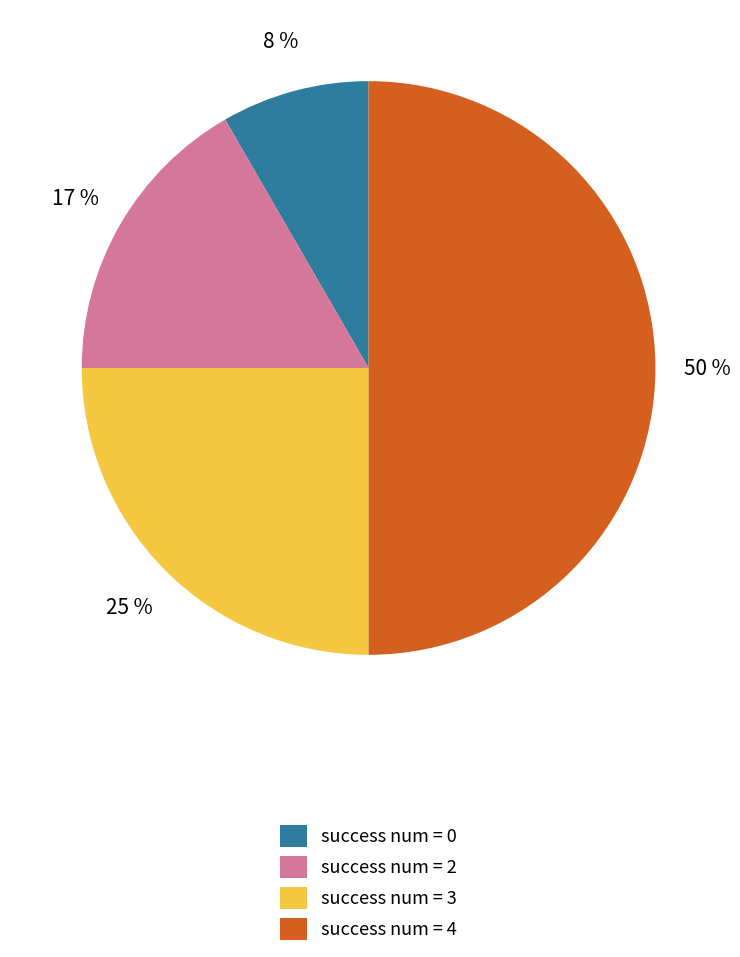

Which category has the smallest portion of the pie?

success num = 0